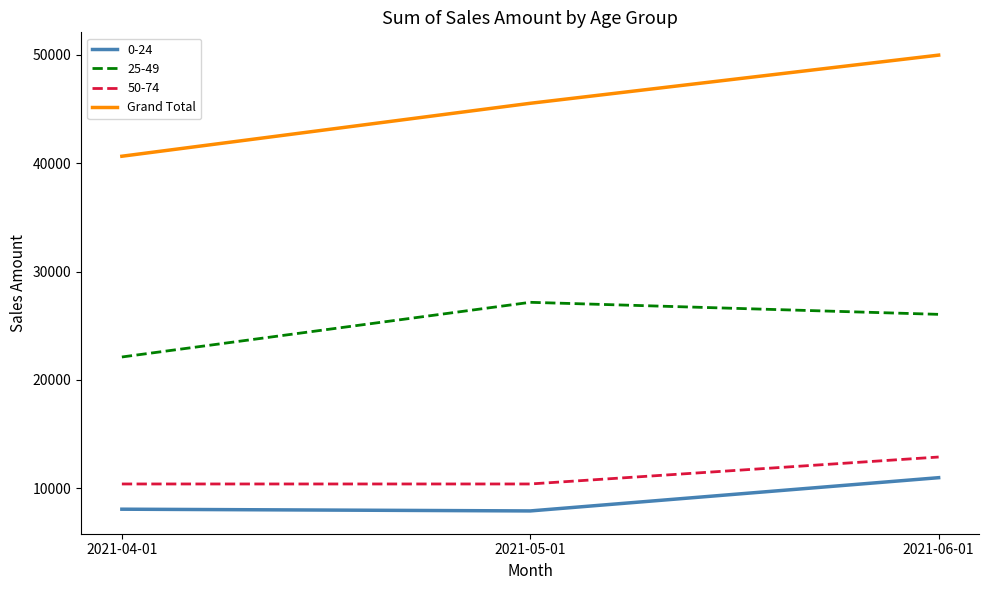

Where is 25-49 nearest to the value 24640?

2021-06-01